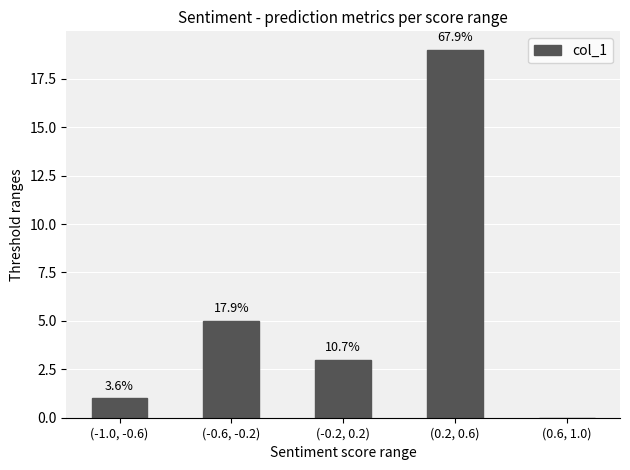

List the labels in order of value, largest first.

(0.2, 0.6), (-0.6, -0.2), (-0.2, 0.2), (-1.0, -0.6), (0.6, 1.0)